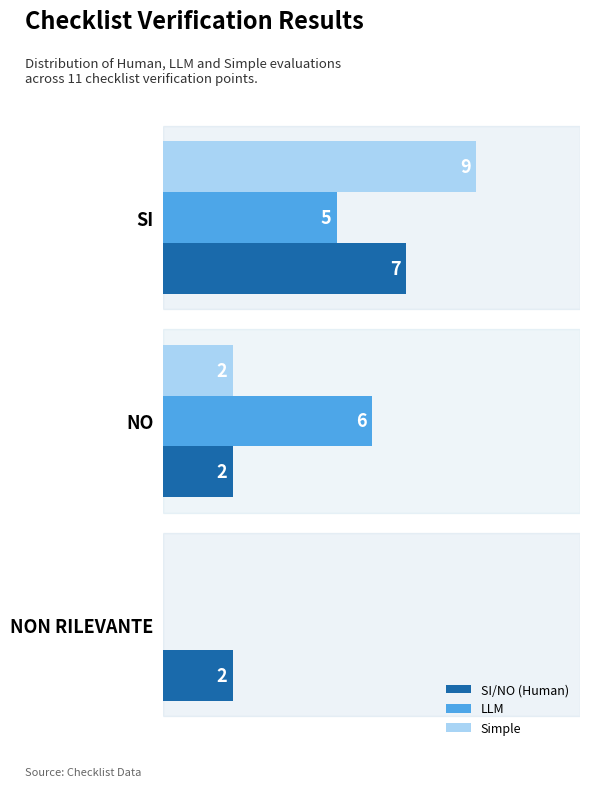

Where is LLM nearest to the value 3?

SI